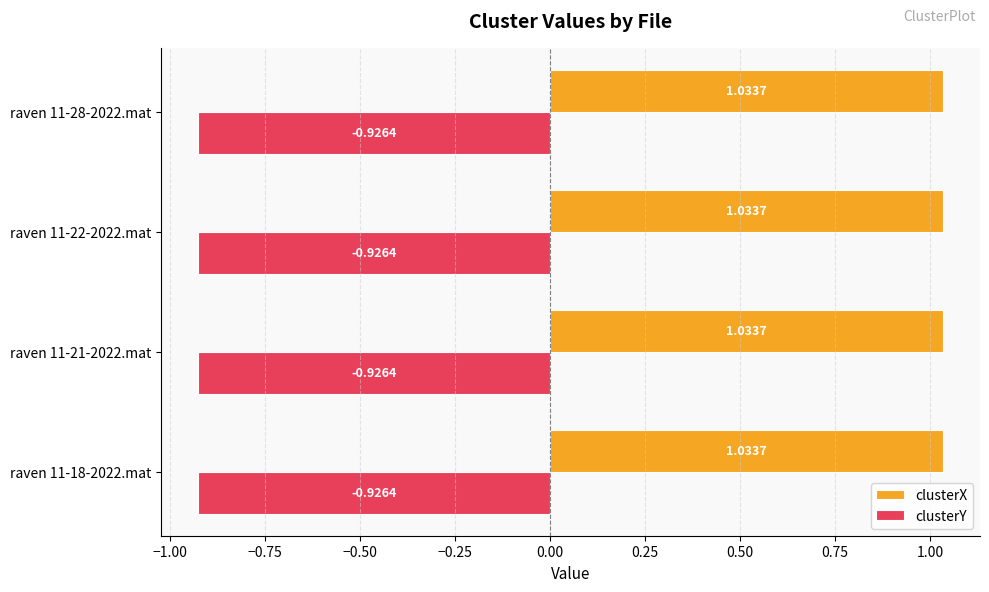

What is the spread (max minus min) of values at raven 11-21-2022.mat?

2.0